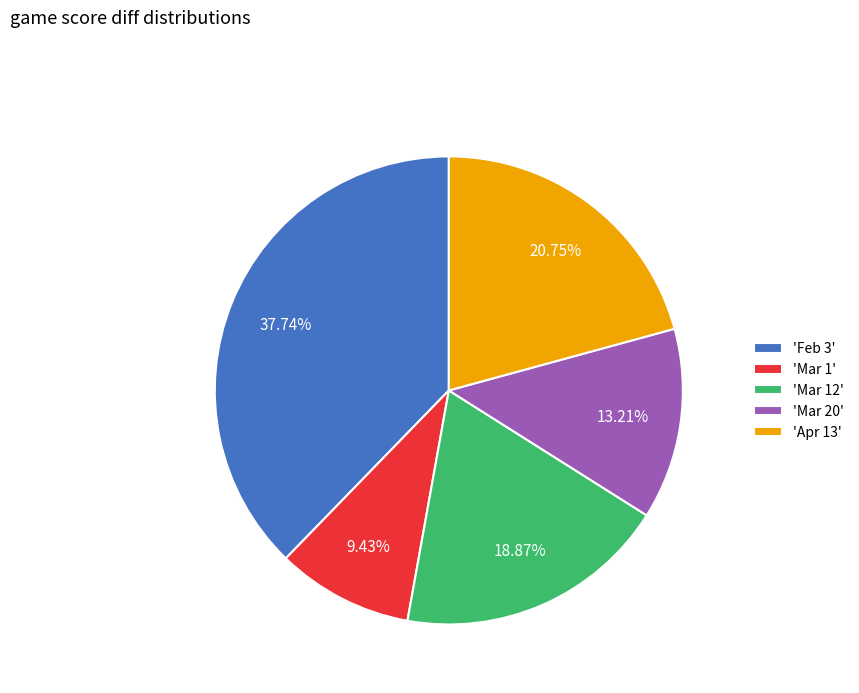

Between 'Apr 13' and 'Mar 1', which is larger?

'Apr 13'